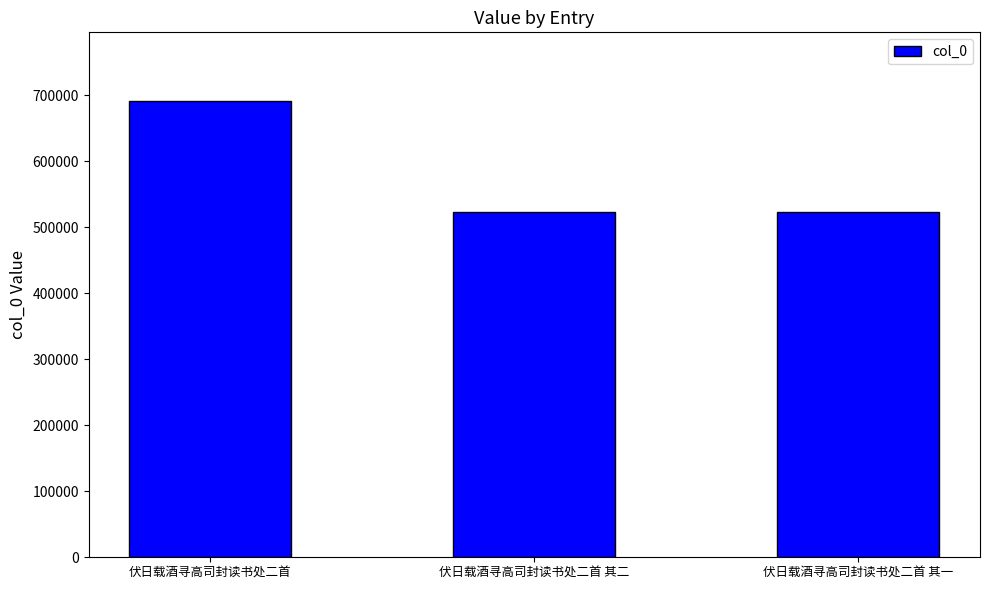

What is the change in value from 伏日载酒寻高司封读书处二首 其二 to 伏日载酒寻高司封读书处二首 其一?

-1